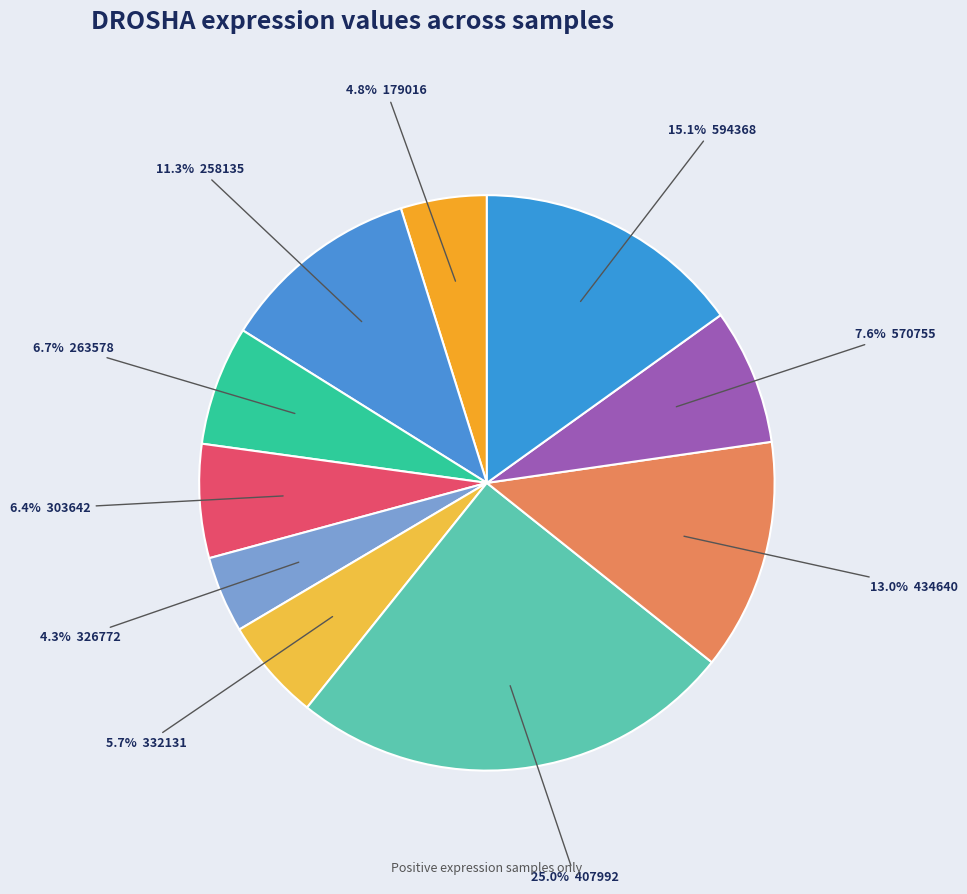

How many slices are in this pie chart?

10